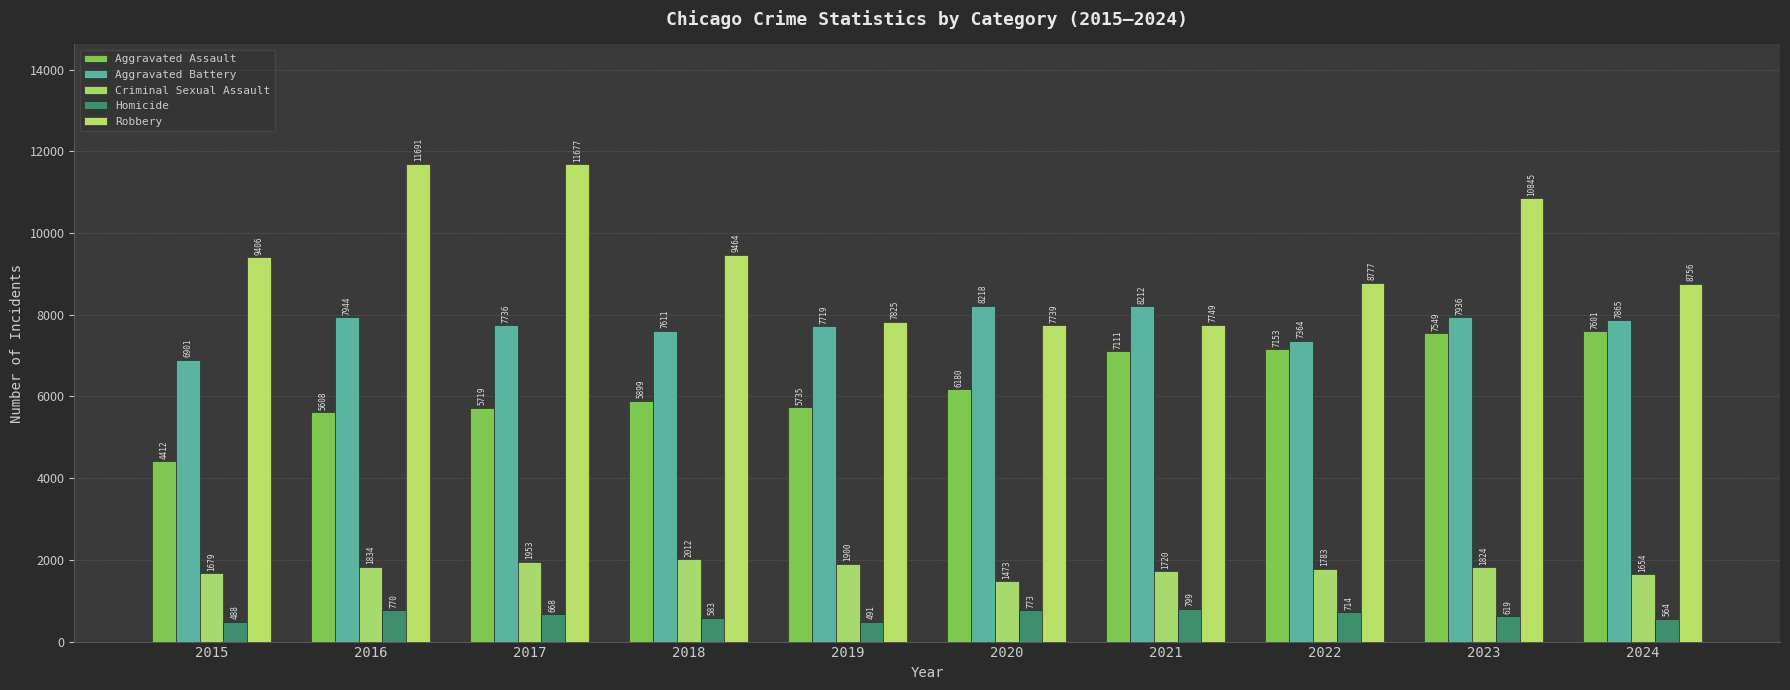

Where is Aggravated Assault nearest to the value 6006?

2018